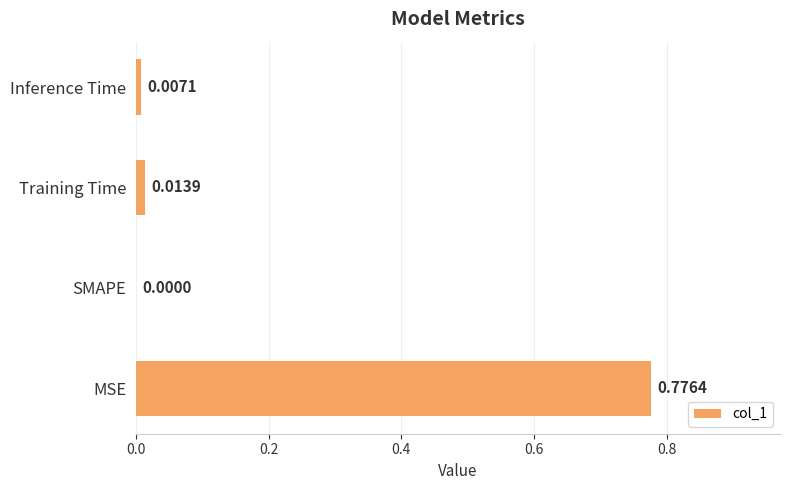

Which label corresponds to the largest value in the chart?

MSE